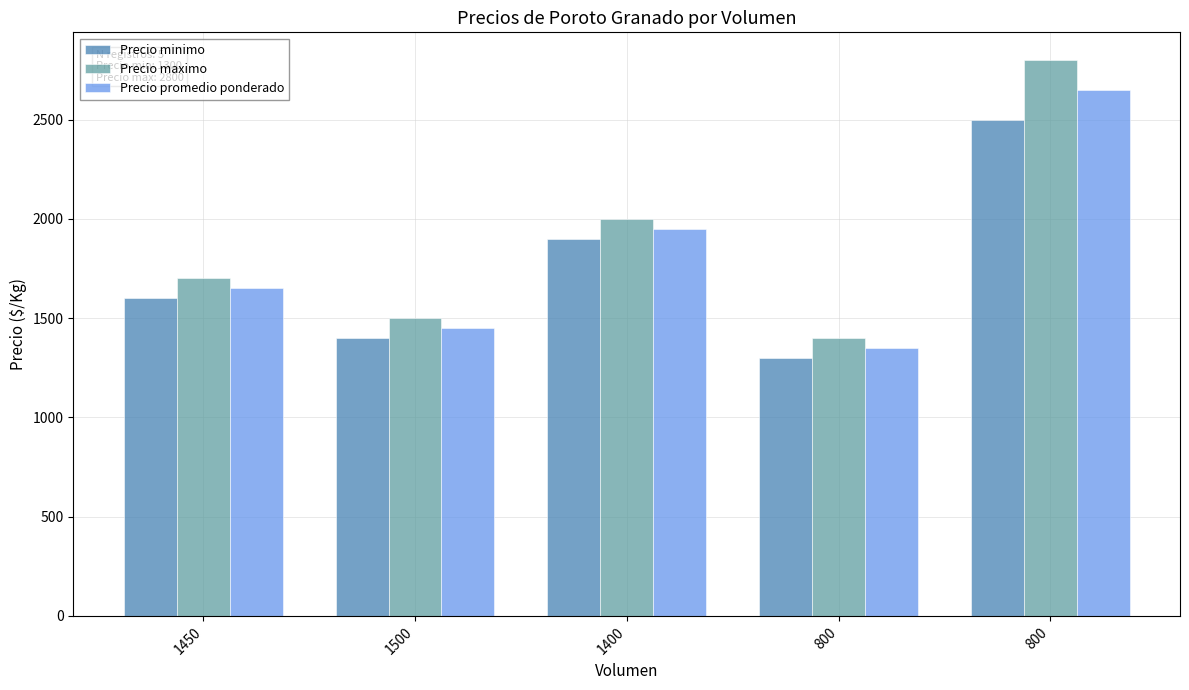

What is the difference between the second highest and second lowest values in the Precio promedio ponderado series?

500